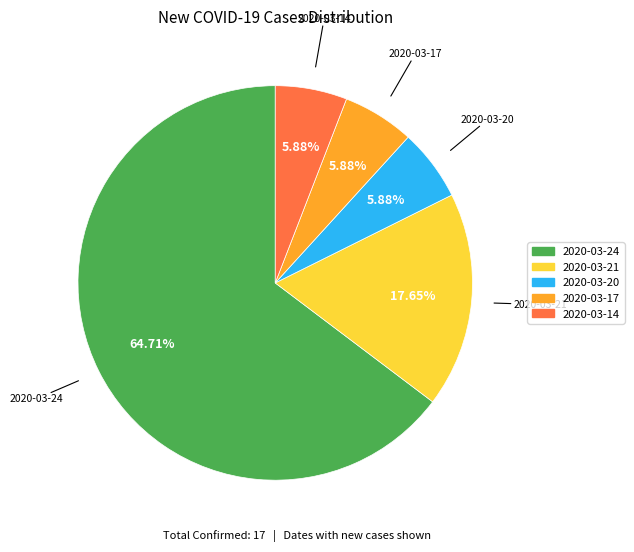

To the nearest percent, what percentage of the pie is 2020-03-21?

18%